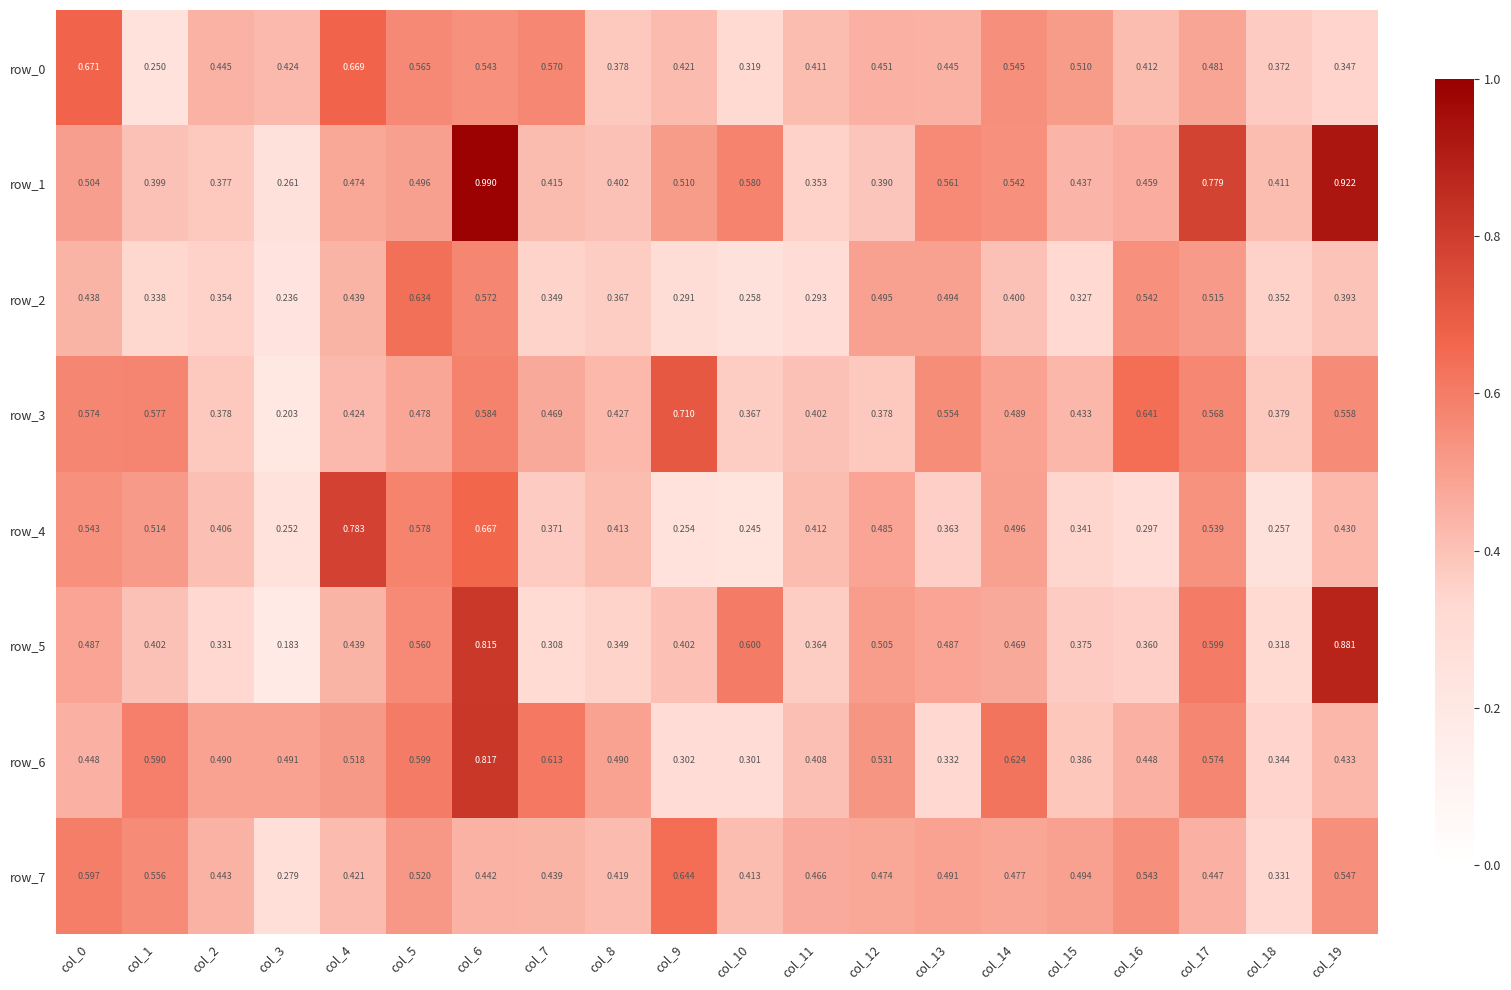

What is the sum of the row_2 values at col_3 and col_15?

0.6